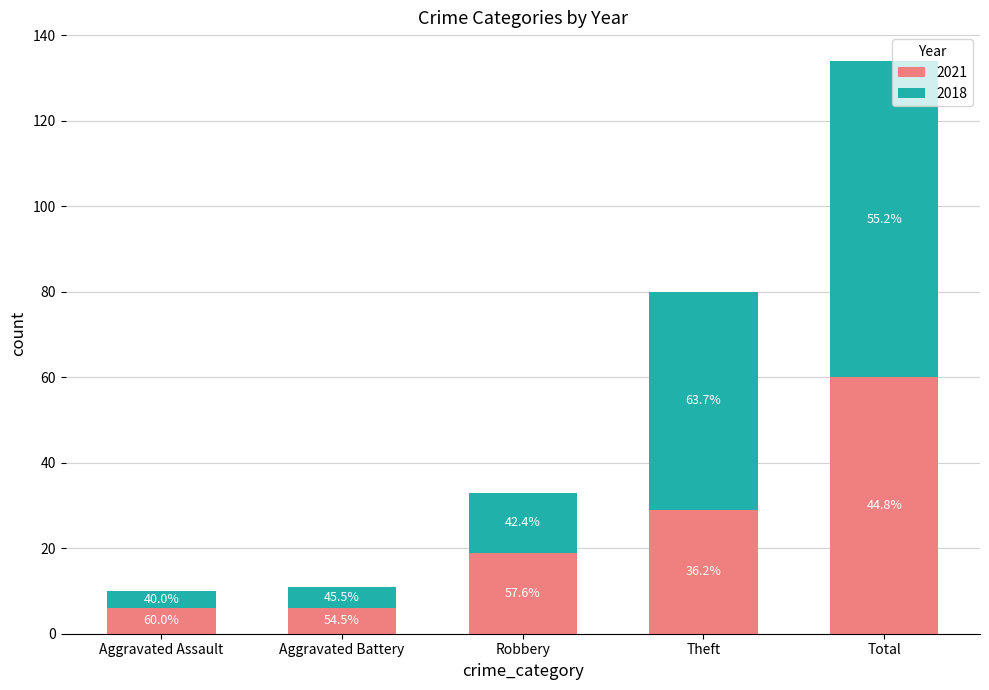

At which category is the sum across all series the highest?

Total